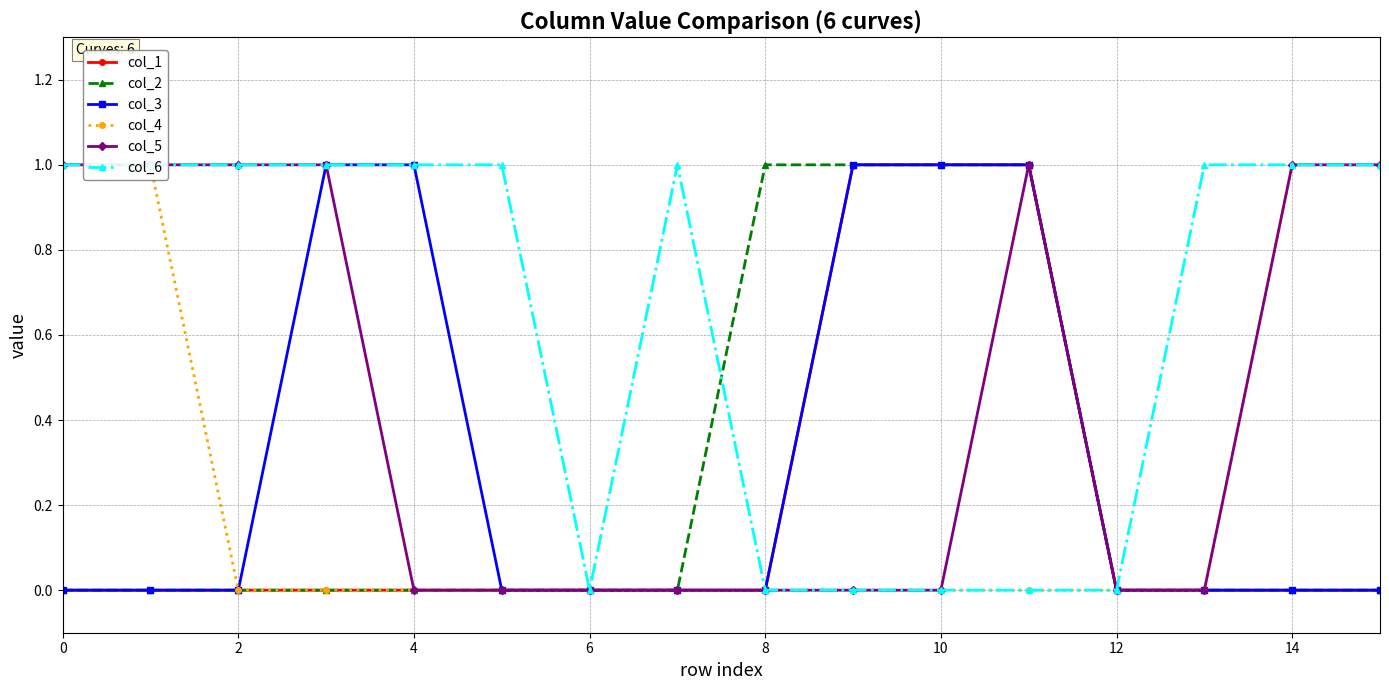

The value of col_2 at 15 is 0. True or false?

False